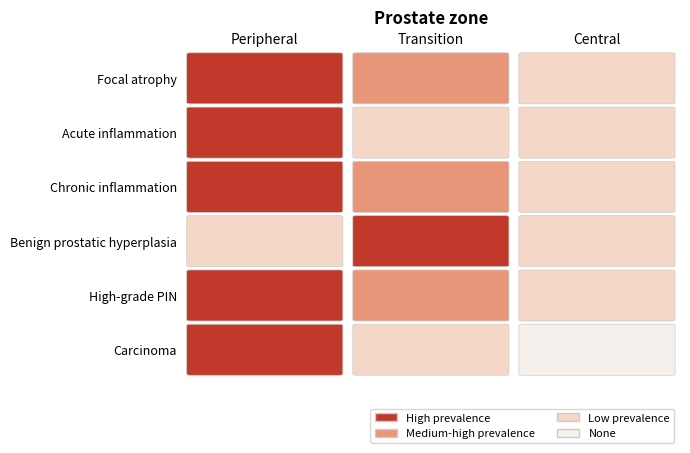

True or false: Chronic inflammation has a value of 2 at 1.

True